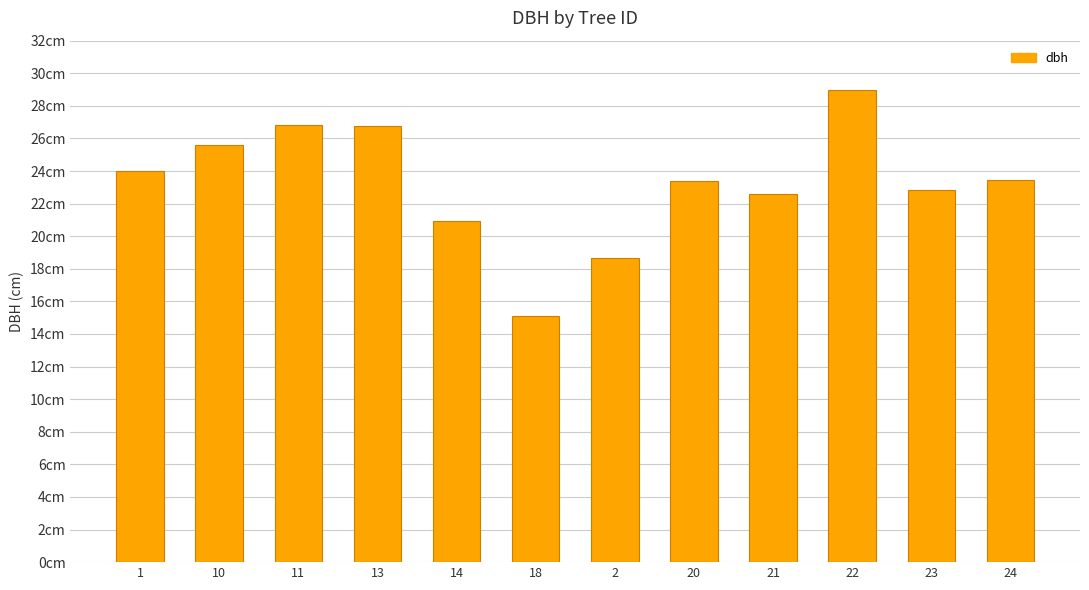

Are the bars horizontal?

No